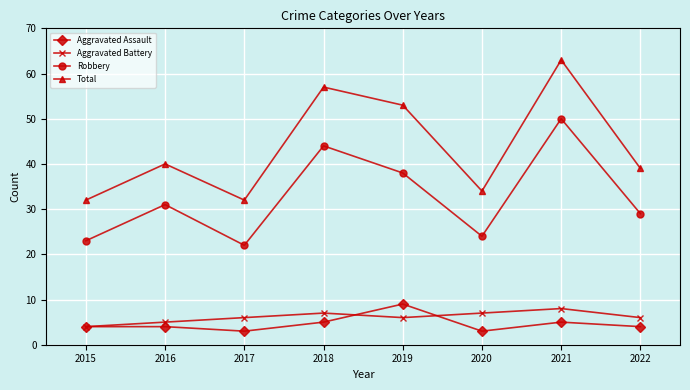

Which series has the largest range (max minus min)?

Total